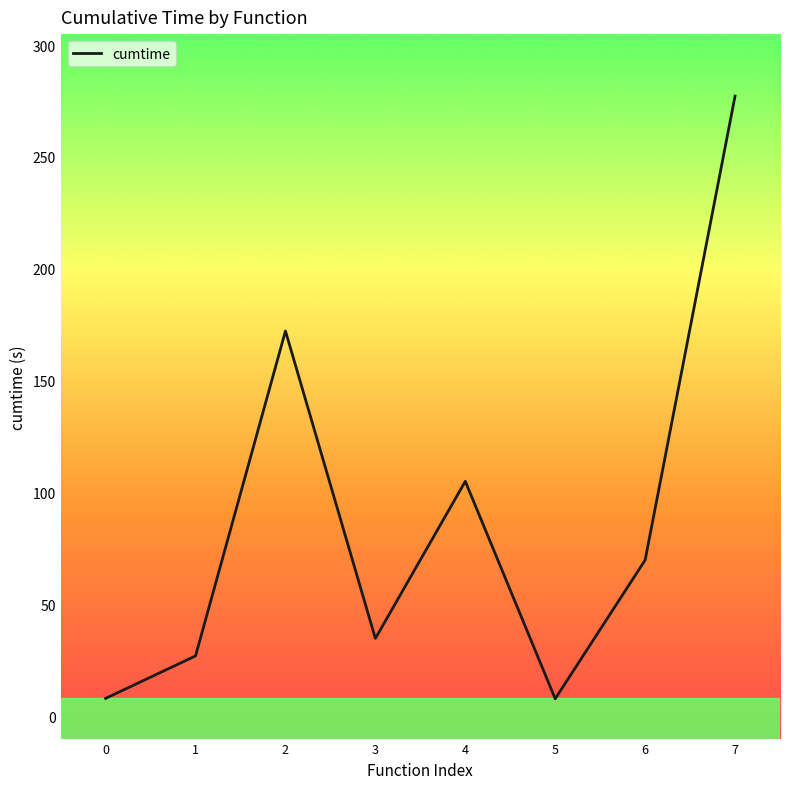

True or false: the data shows 8.0 at 0.

True